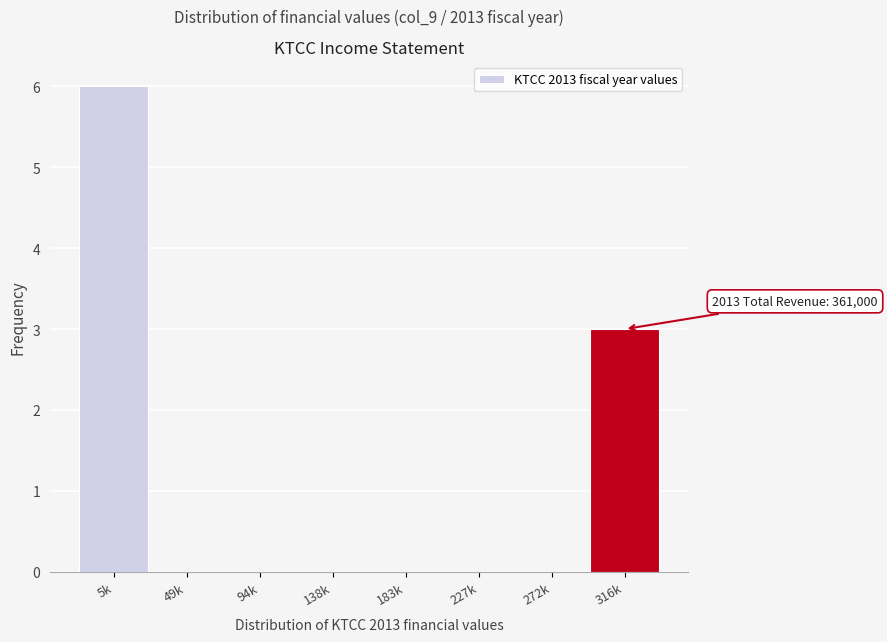

Reading left to right, extract all data points from this chart.

5k=6	49k=0	94k=0	138k=0	183k=0	227k=0	272k=0	316k=3